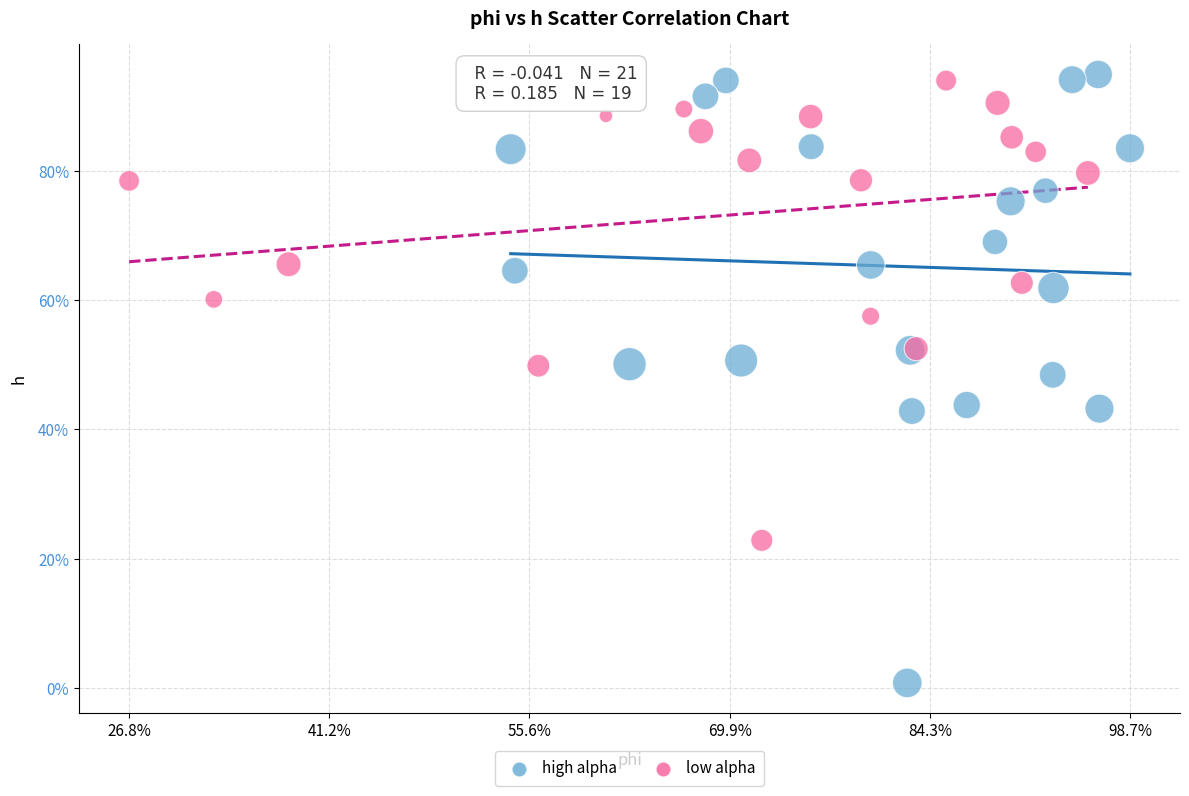

What are all the series names shown in the legend?

high alpha, low alpha